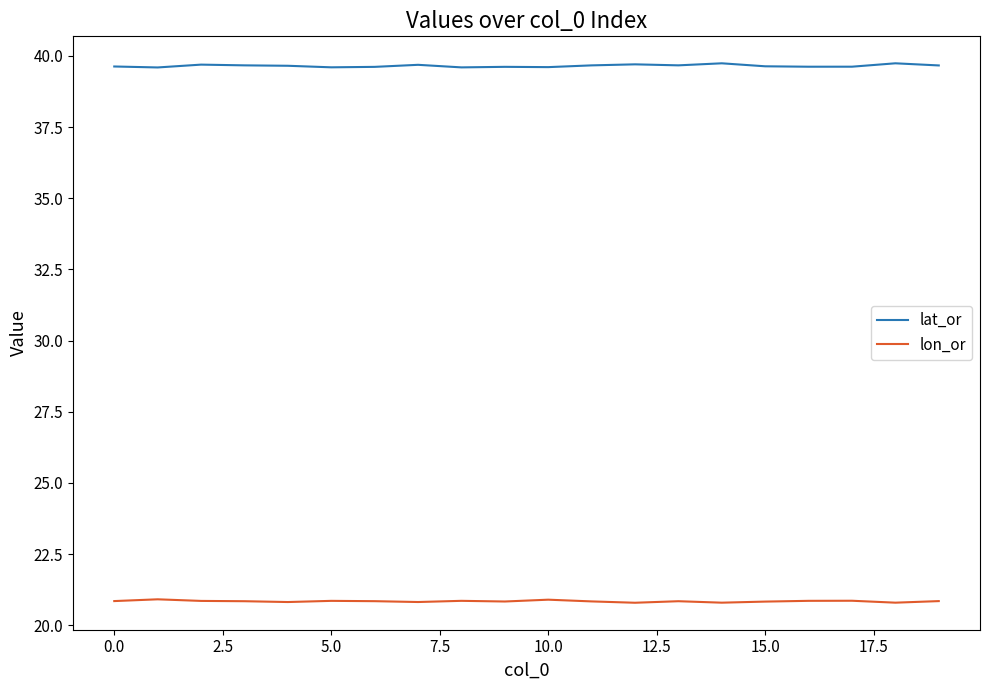

True or false: lat_or and lon_or cross at least once.

False